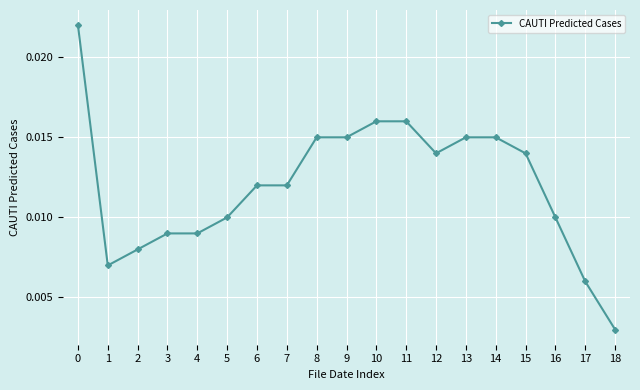

Which label corresponds to the smallest value in the chart?

18